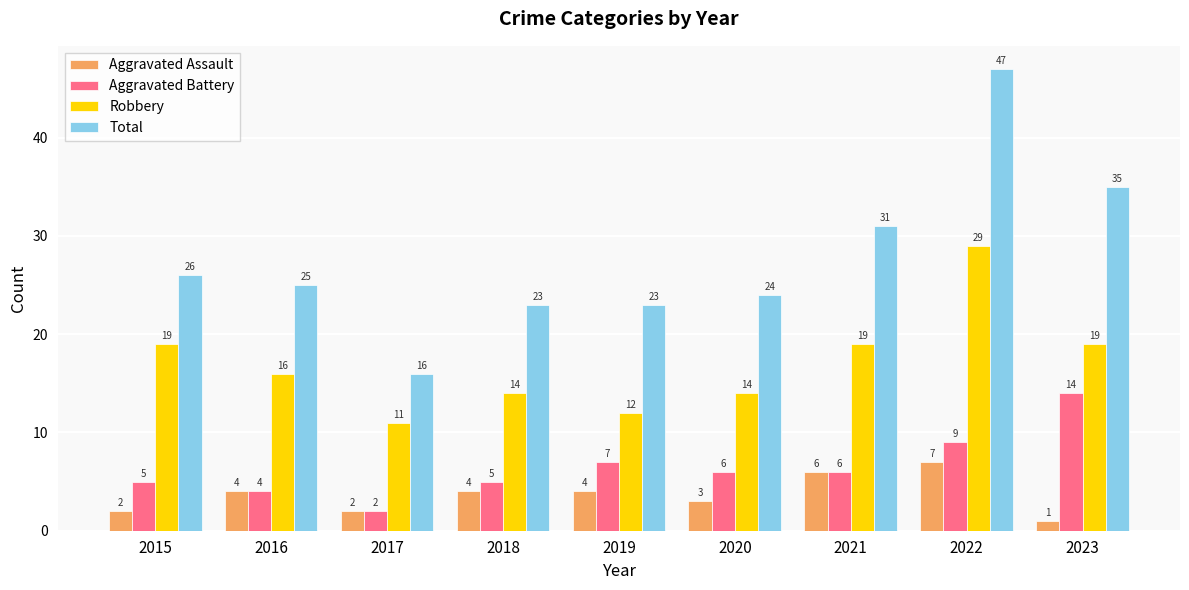

The Total series shows 11 at 2015. True or false?

False